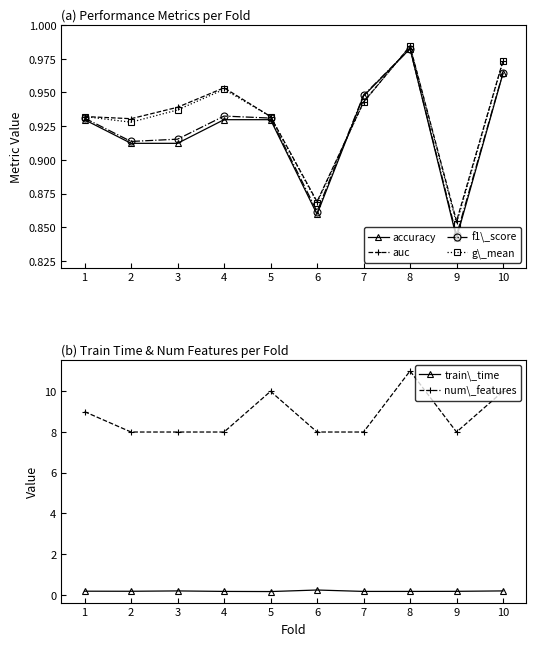

At how many categories does at least one series exceed 10?

1